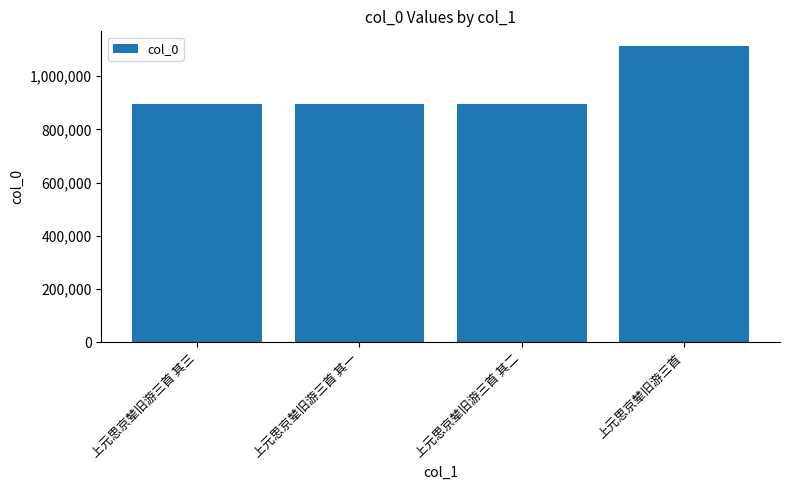

Which label corresponds to the largest value in the chart?

上元思京辇旧游三首